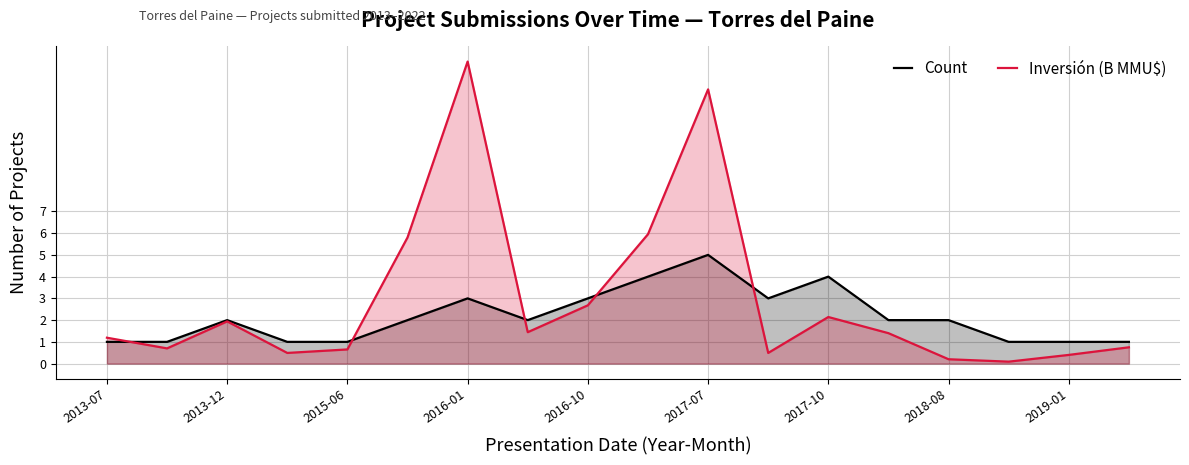

What is the lowest value of the Inversión (B MMU$) series?

0.1